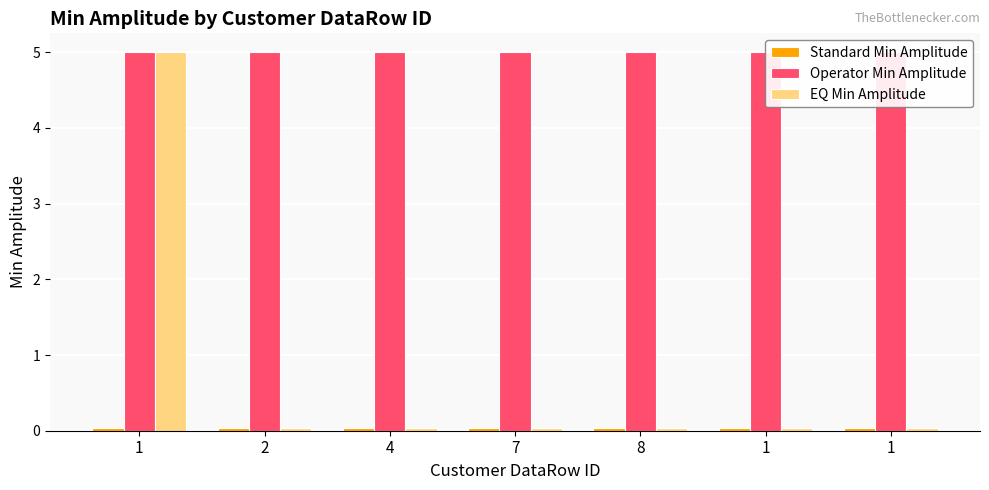

Is it true that Operator Min Amplitude equals 7.8 at 7?

False